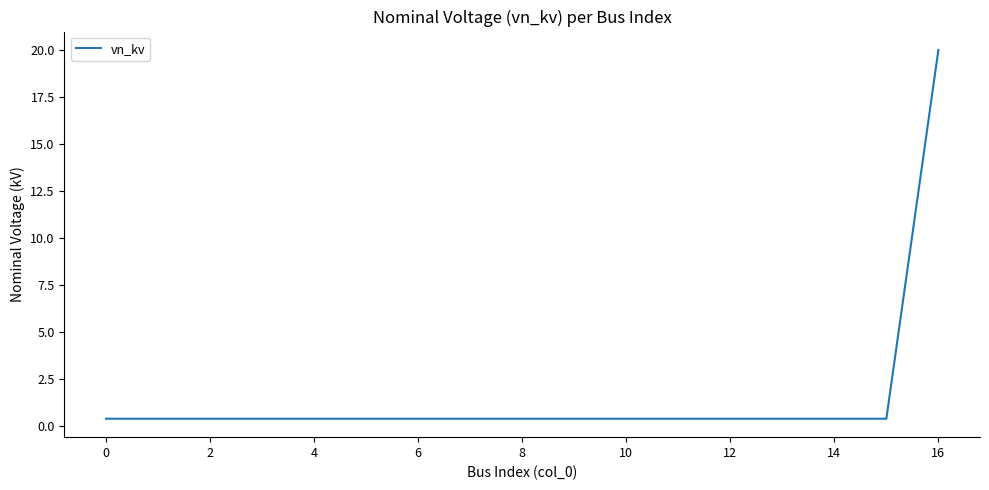

Reading right to left, list all the values displayed in this chart.

20.0	0.4	0.4	0.4	0.4	0.4	0.4	0.4	0.4	0.4	0.4	0.4	0.4	0.4	0.4	0.4	0.4